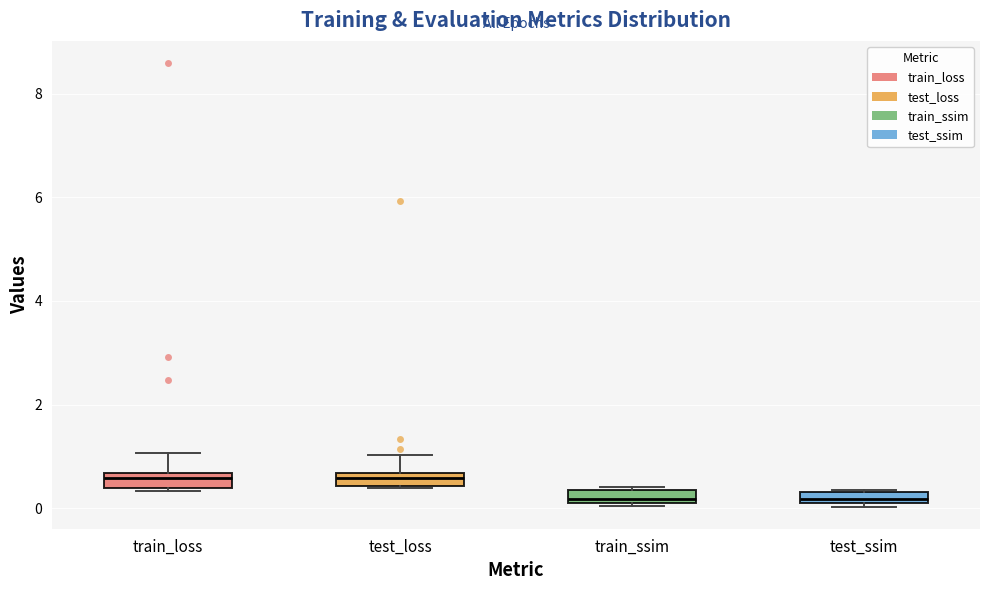

Where is the lower edge of the box for train_loss on the y-axis? The values are not printed on the chart, so give them approximately, as read against the axis.

0.4